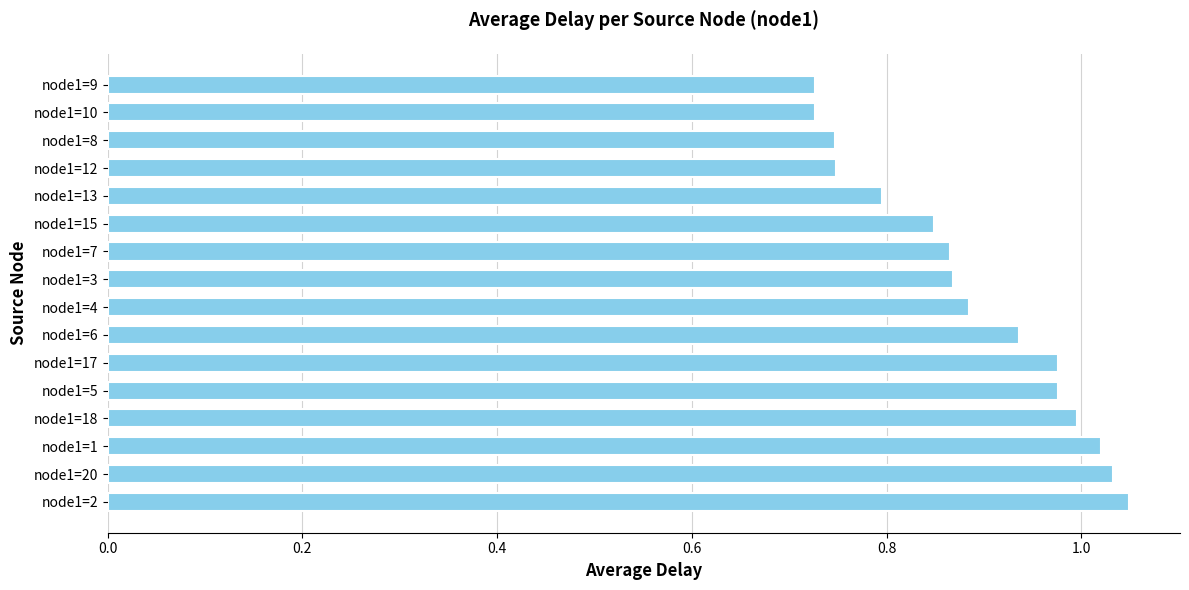

True or false: the data shows 1.0 at node1=18.

True